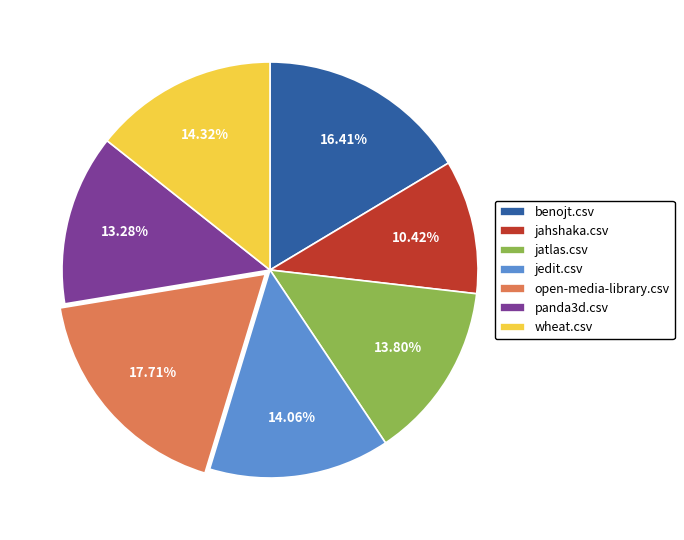

Is it true that jahshaka.csv is 10% of the pie?

True